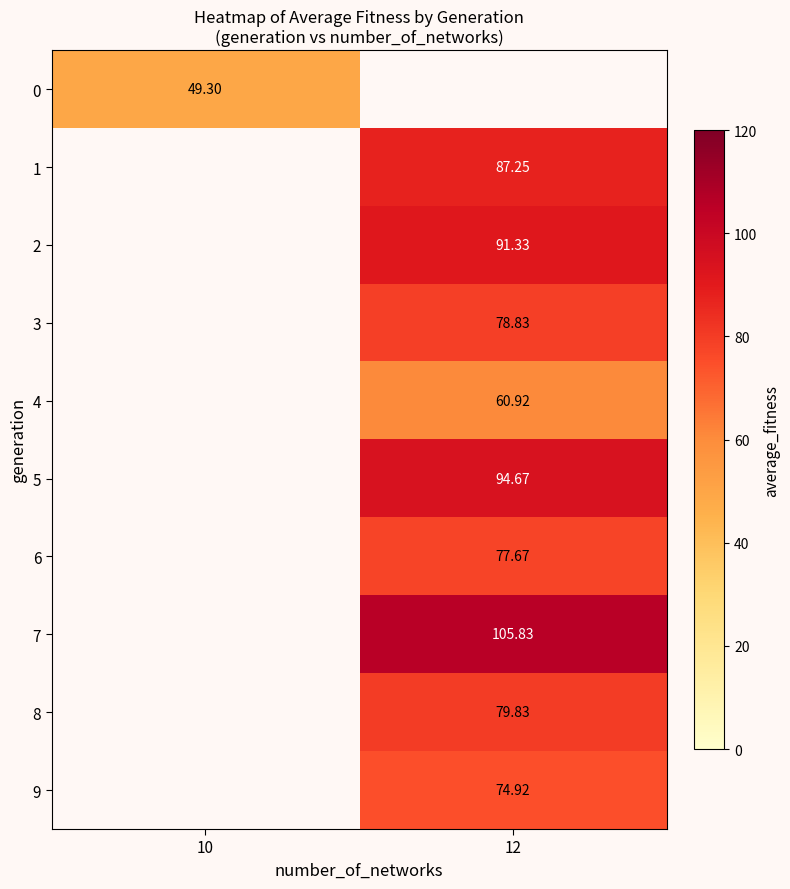

Is the value of 9 at 10 greater than the value of 3 at 10?

No